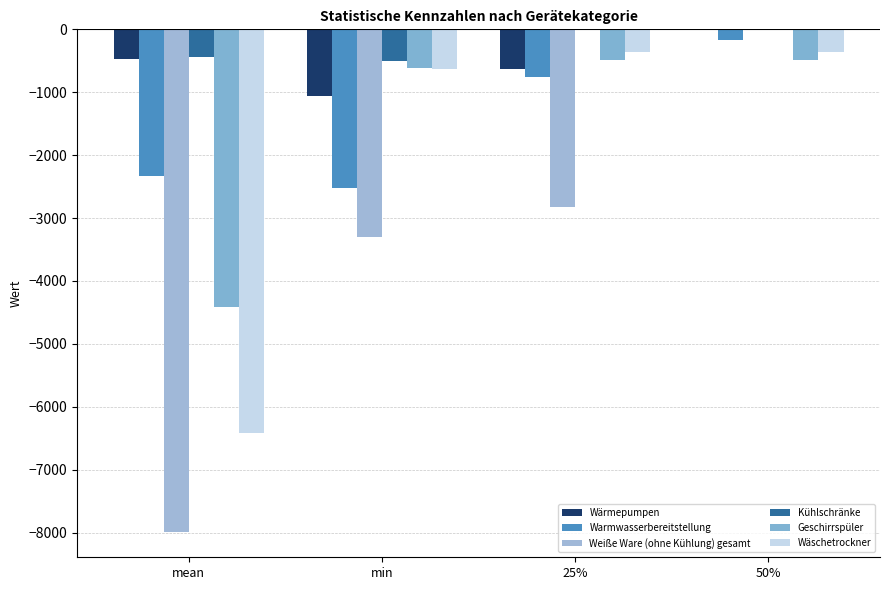

Between mean and 50%, which series saw the biggest shift?

Weiße Ware (ohne Kühlung) gesamt